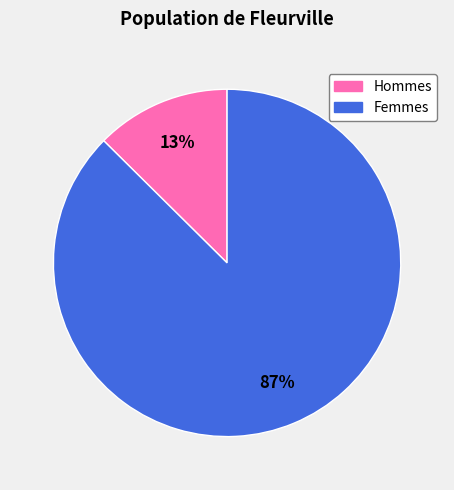

To the nearest percent, what is the average slice percentage?

50%